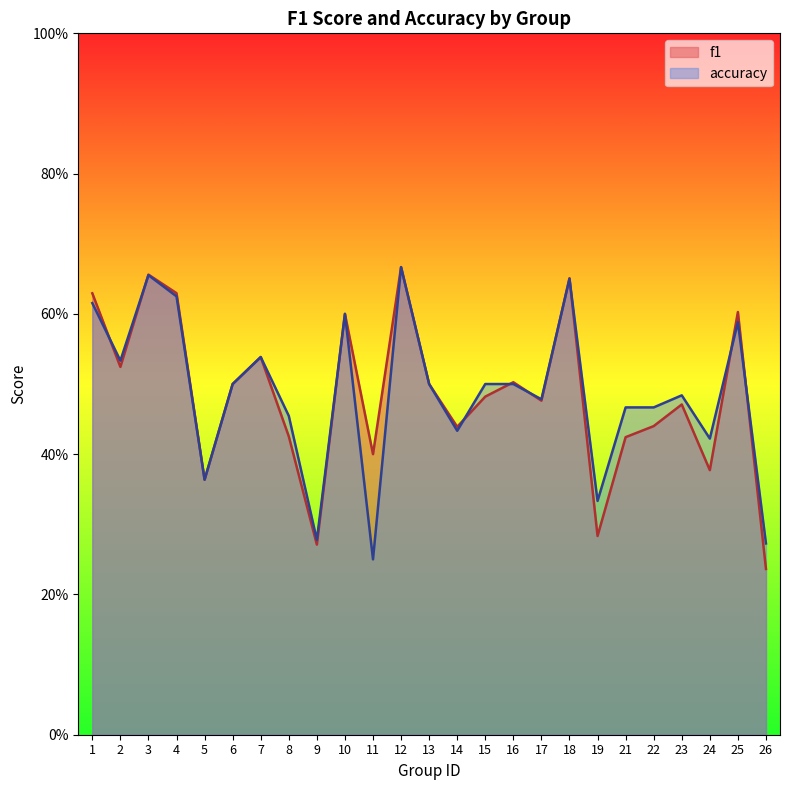

Which series changed the most between 12 and 19?

f1